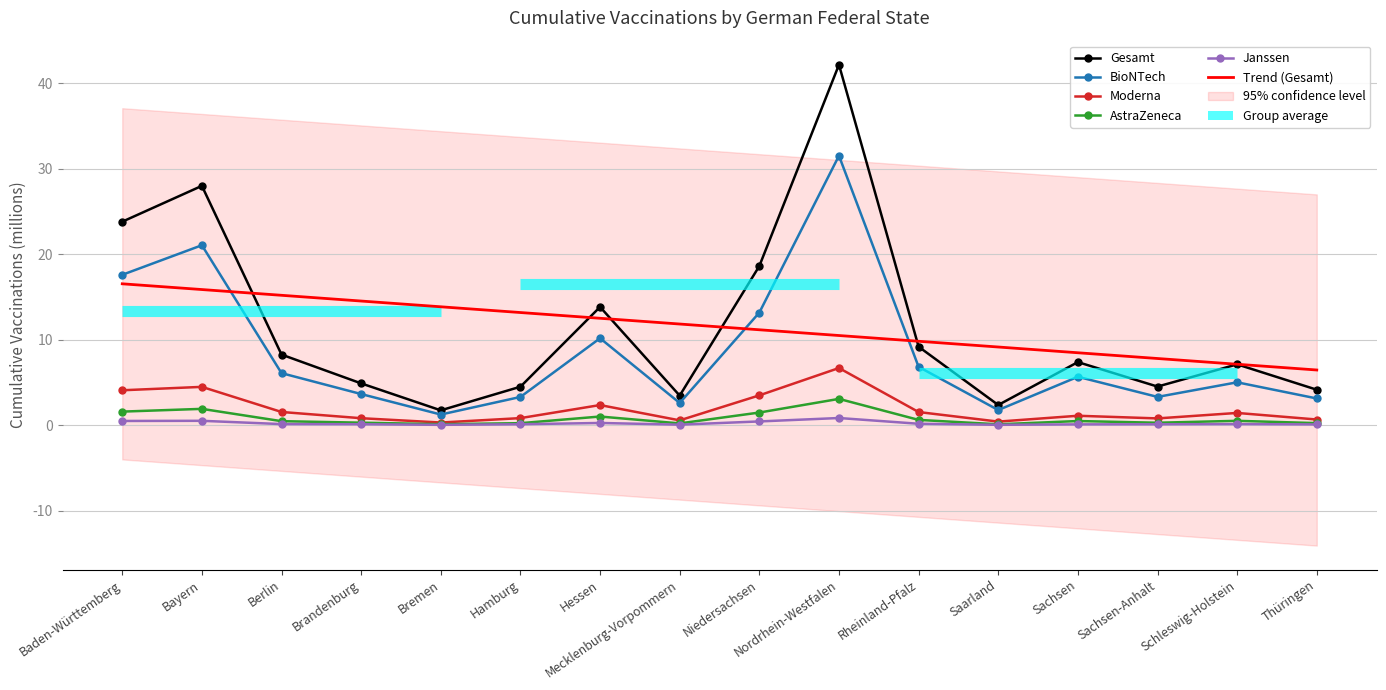

What is the sum of all Janssen values?

3.7